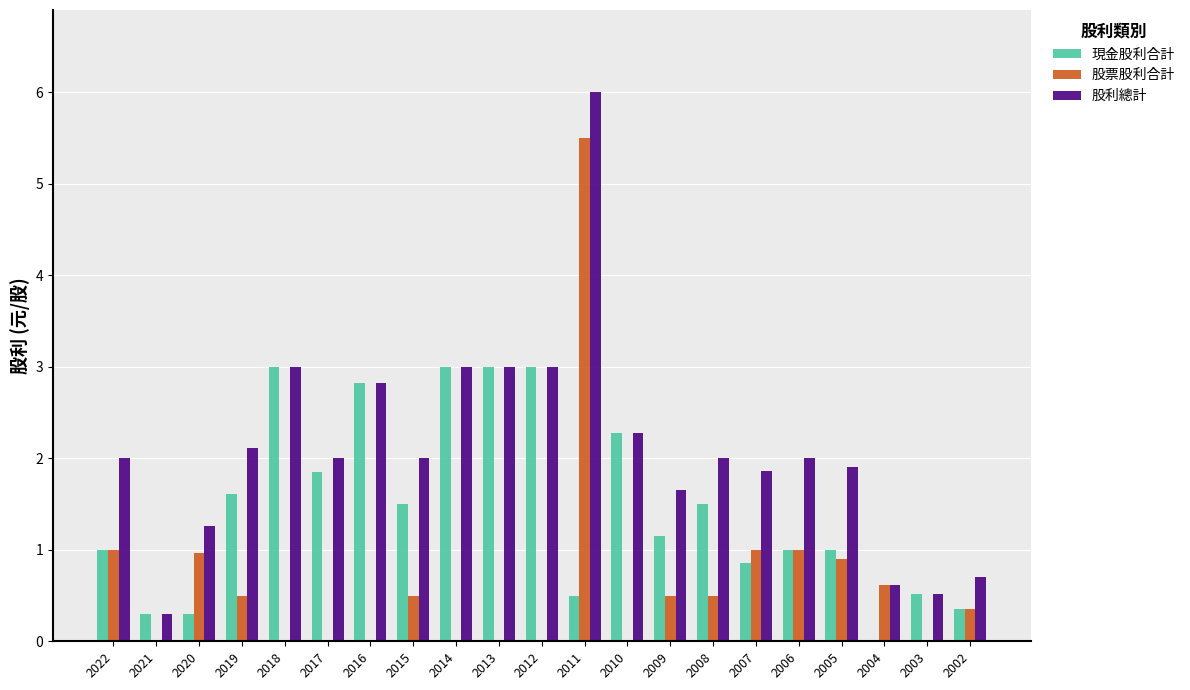

What value does the 現金股利合計 series have at 2010?

2.3